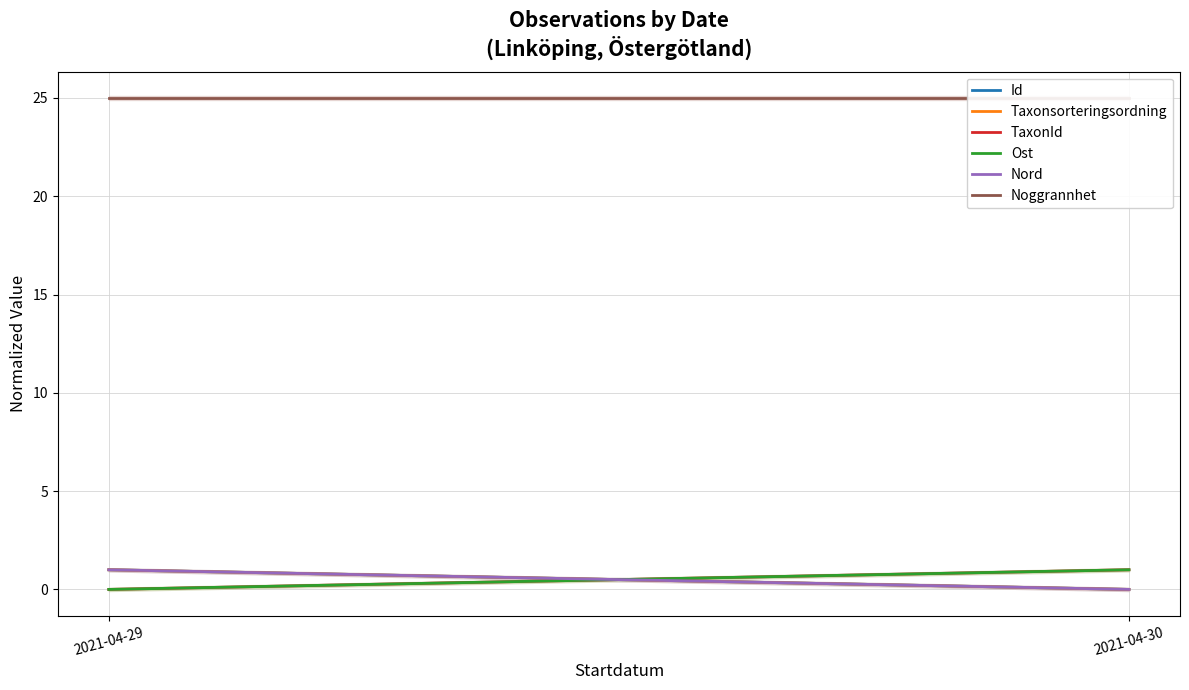

Reading right to left, extract all data points from this chart.

Id: 0	1
Taxonsorteringsordning: 0	1
TaxonId: 1	0
Ost: 1	0
Nord: 0	1
Noggrannhet: 25	25